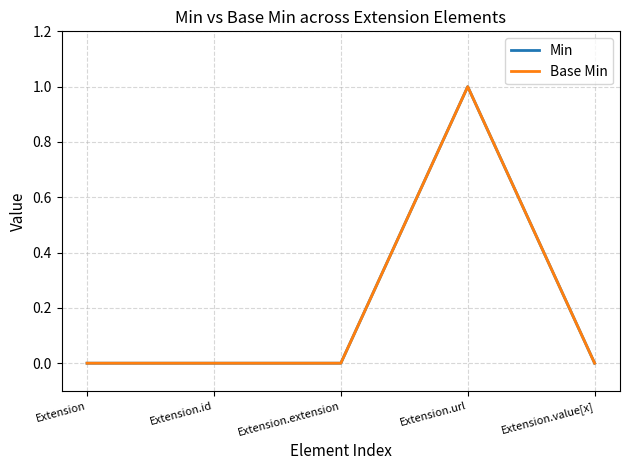

What position from the left is Extension.url?

4